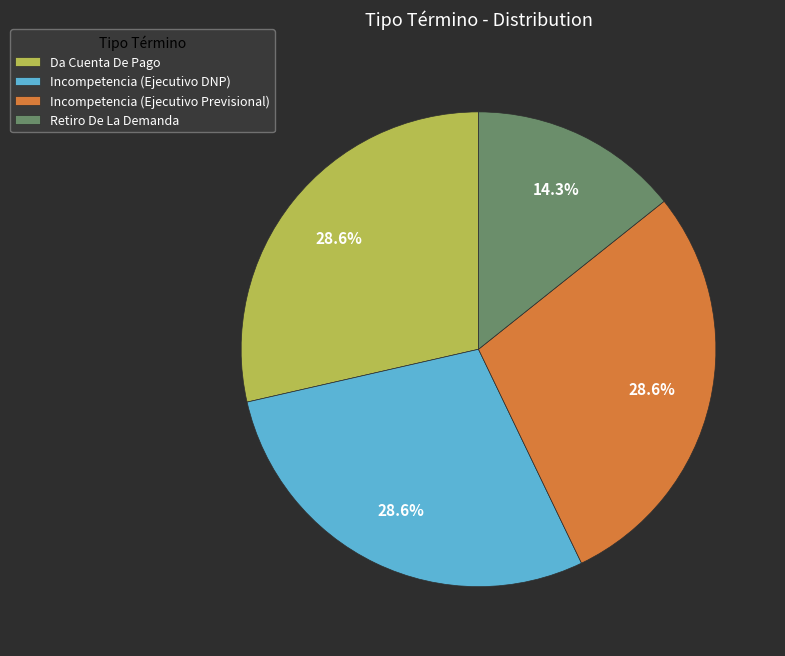

Is there any slice that represents more than half of the pie?

No